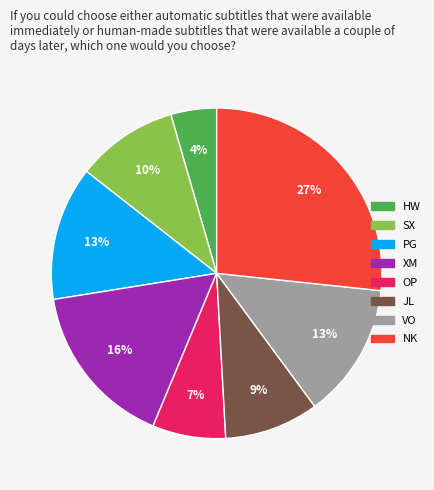

Combined, do NK and PG account for over 50%?

No